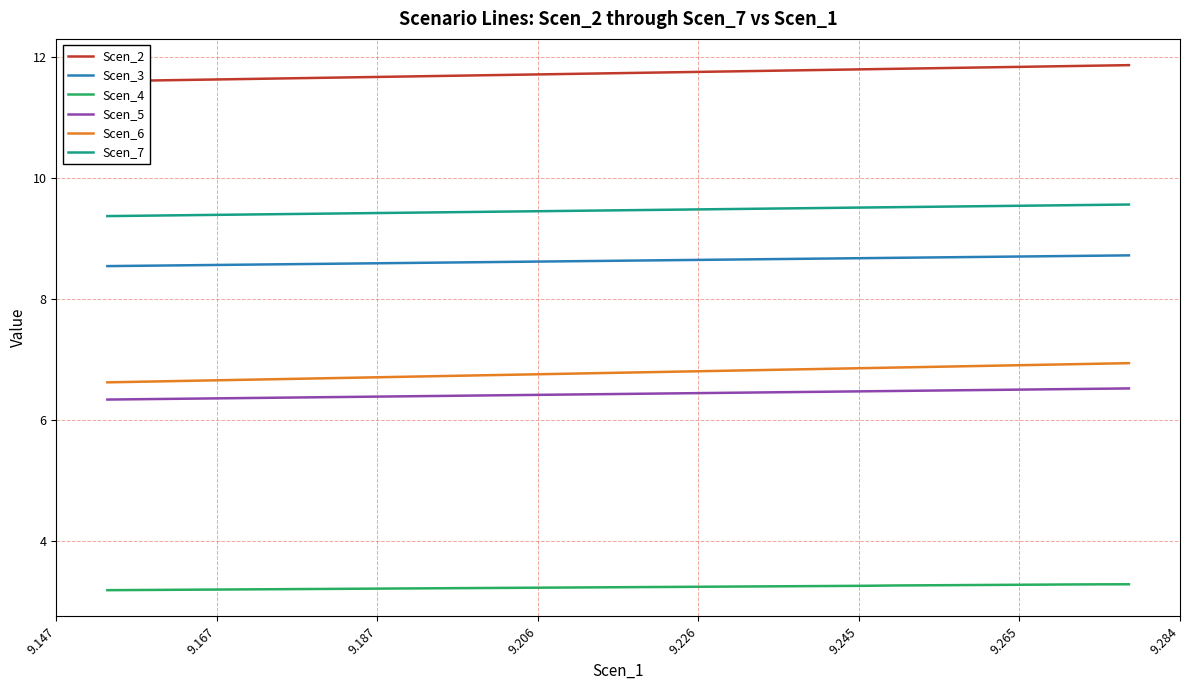

Is this an area chart (filled region under the line)?

No